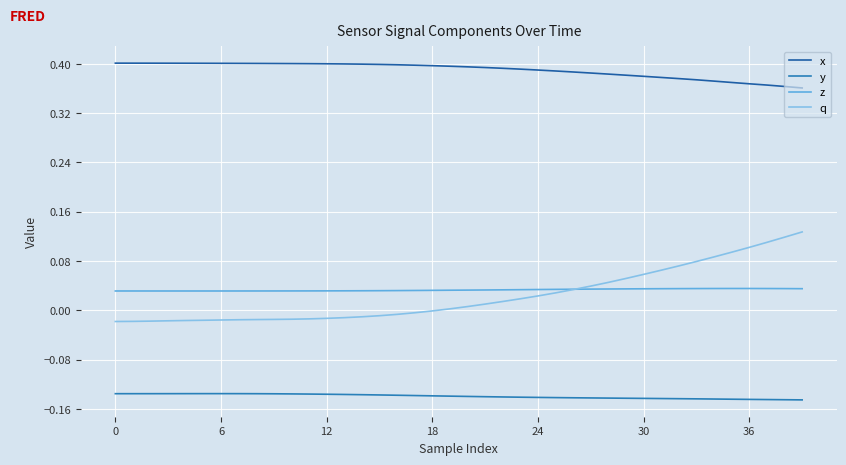

At which category is the sum across all series the highest?

39